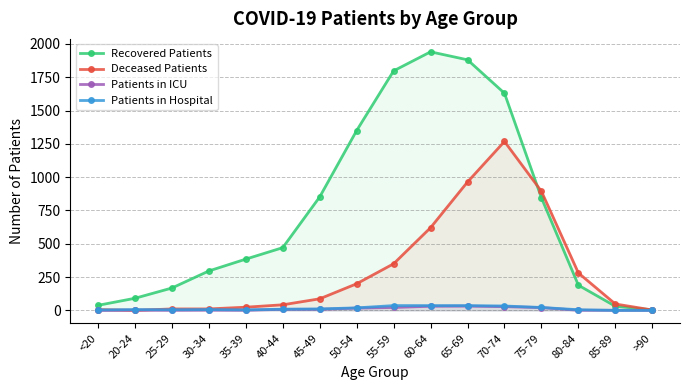

At how many categories does at least one series exceed 355?

9